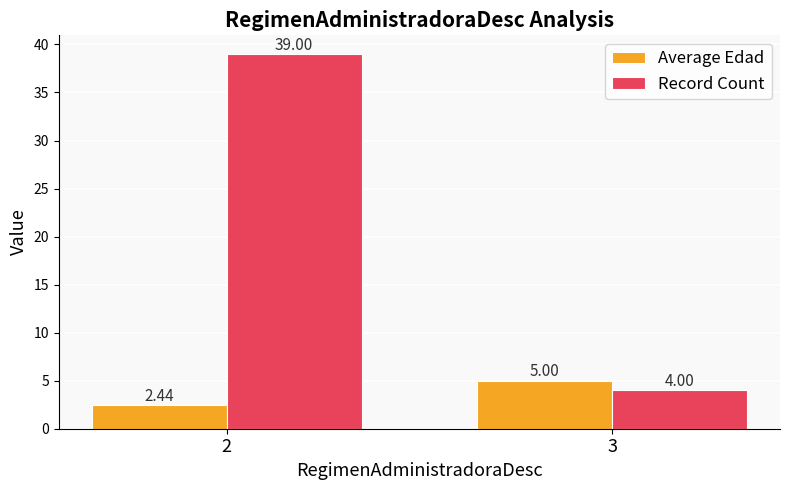

What is the difference between the maximum and minimum values in the Average Edad series?

2.6